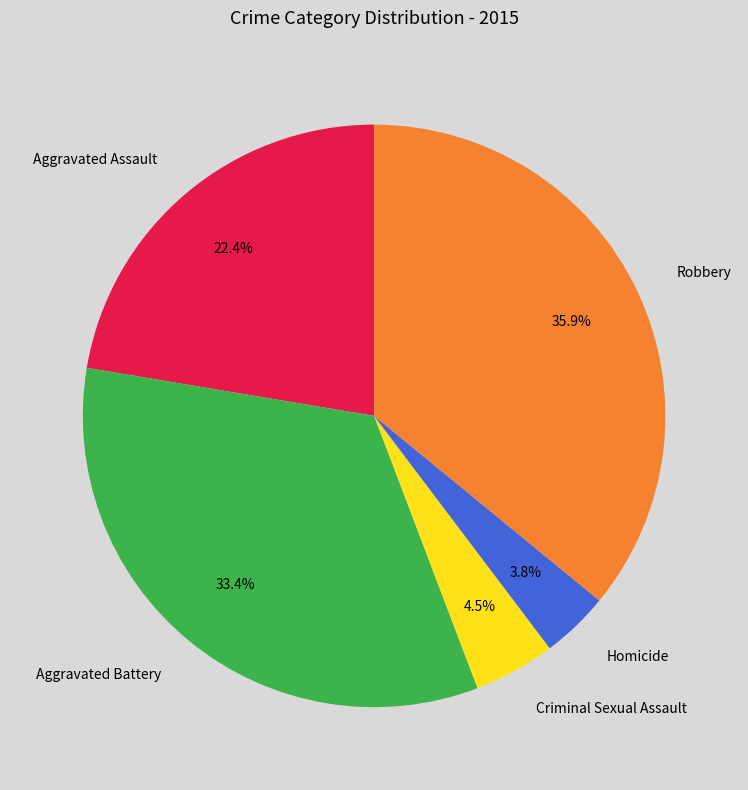

Which category has the biggest portion of the pie?

Robbery